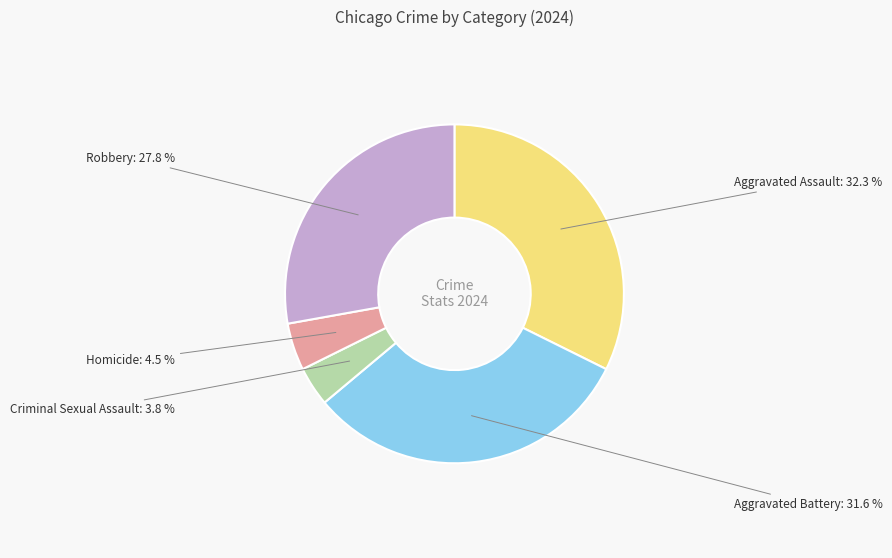

Between Aggravated Assault and Criminal Sexual Assault, which is larger?

Aggravated Assault